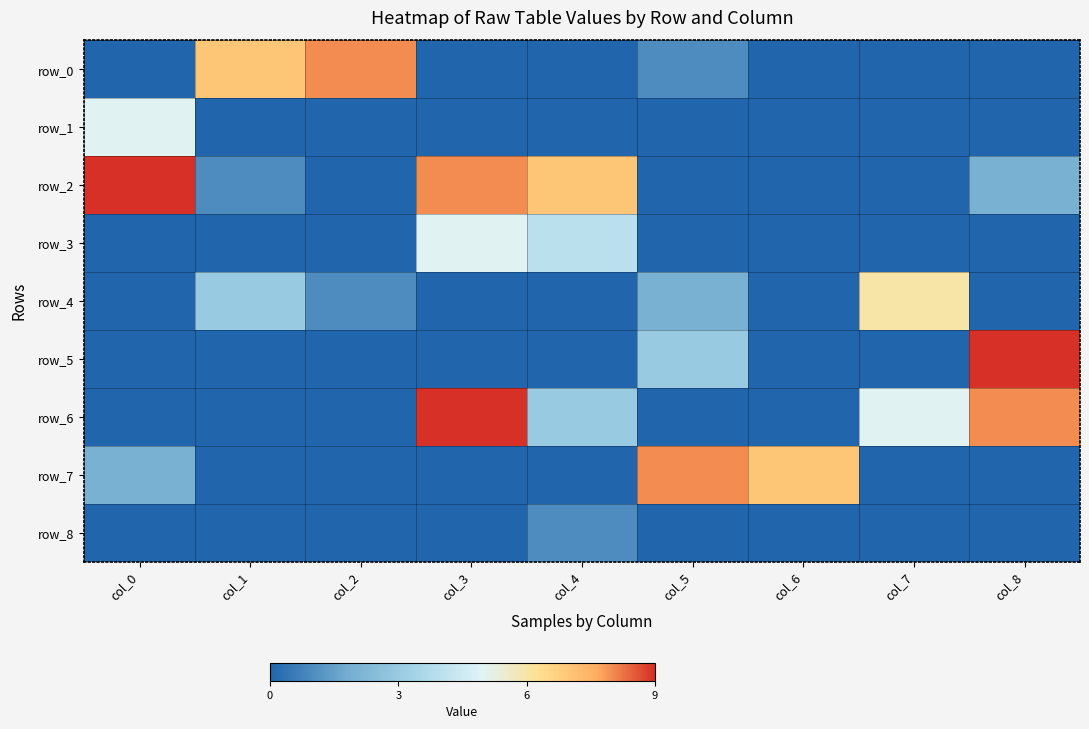

Which series has the largest total across all categories?

row_2